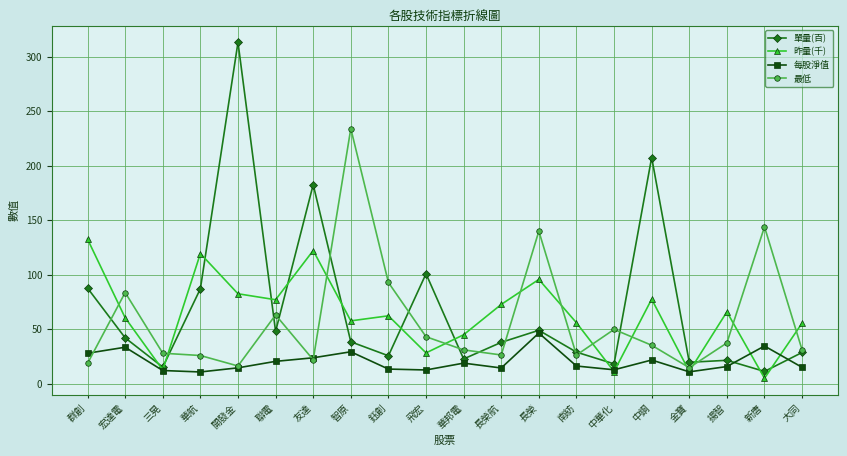

Is the value of 昨量(千) at 長榮 greater than the value of 單量(百) at 揚智?

Yes